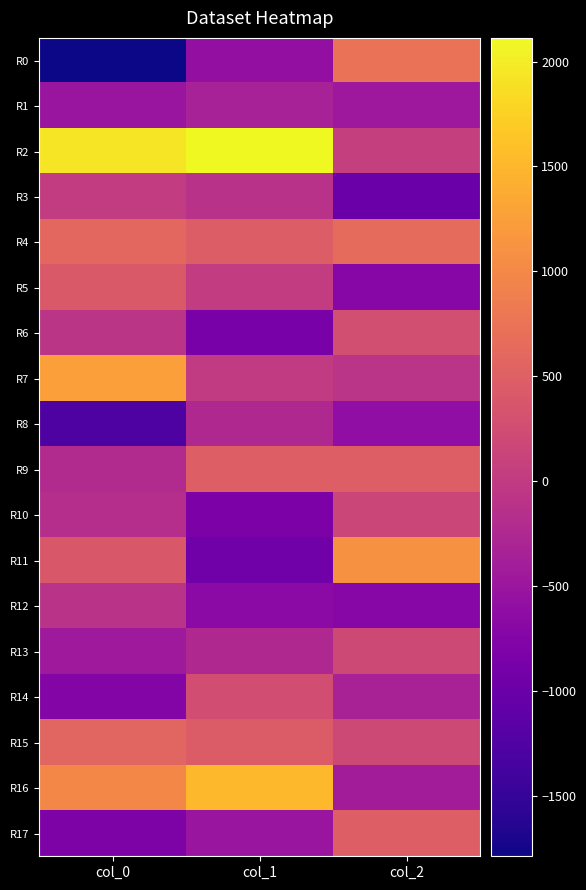

Which series has the widest spread of values?

R0